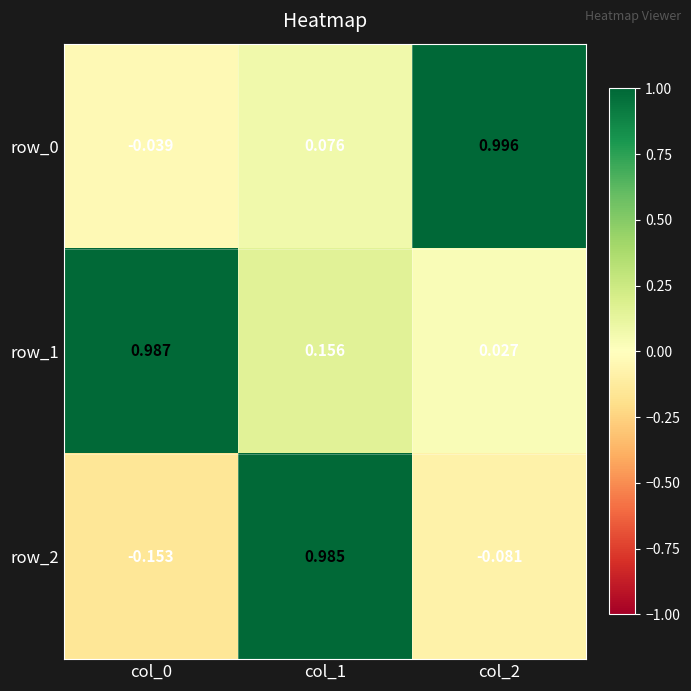

Is the value of row_0 at col_1 greater than the value of row_1 at col_2?

Yes